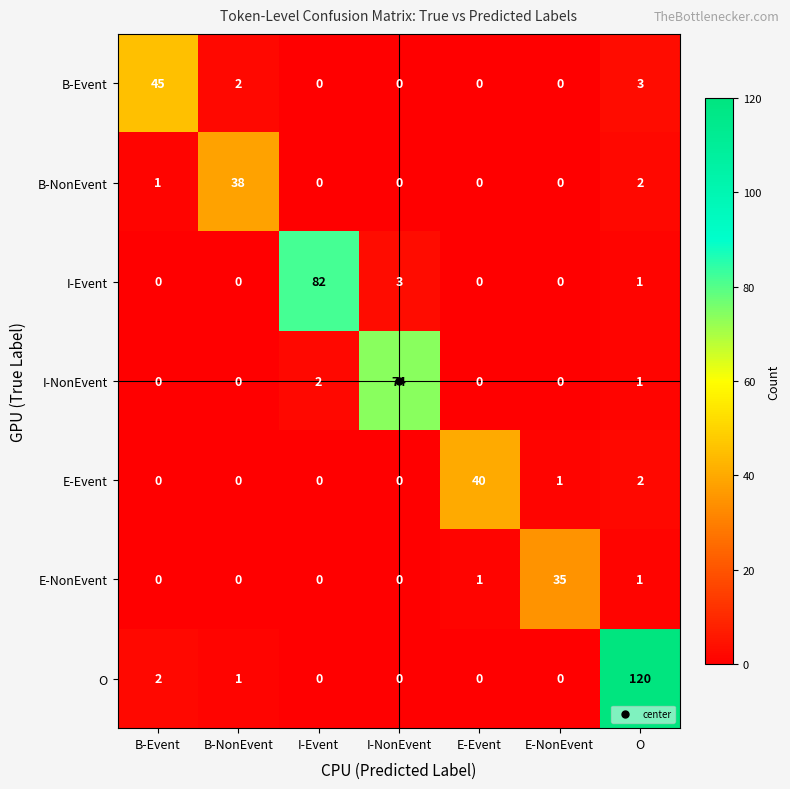

Which series has the largest range (max minus min)?

O